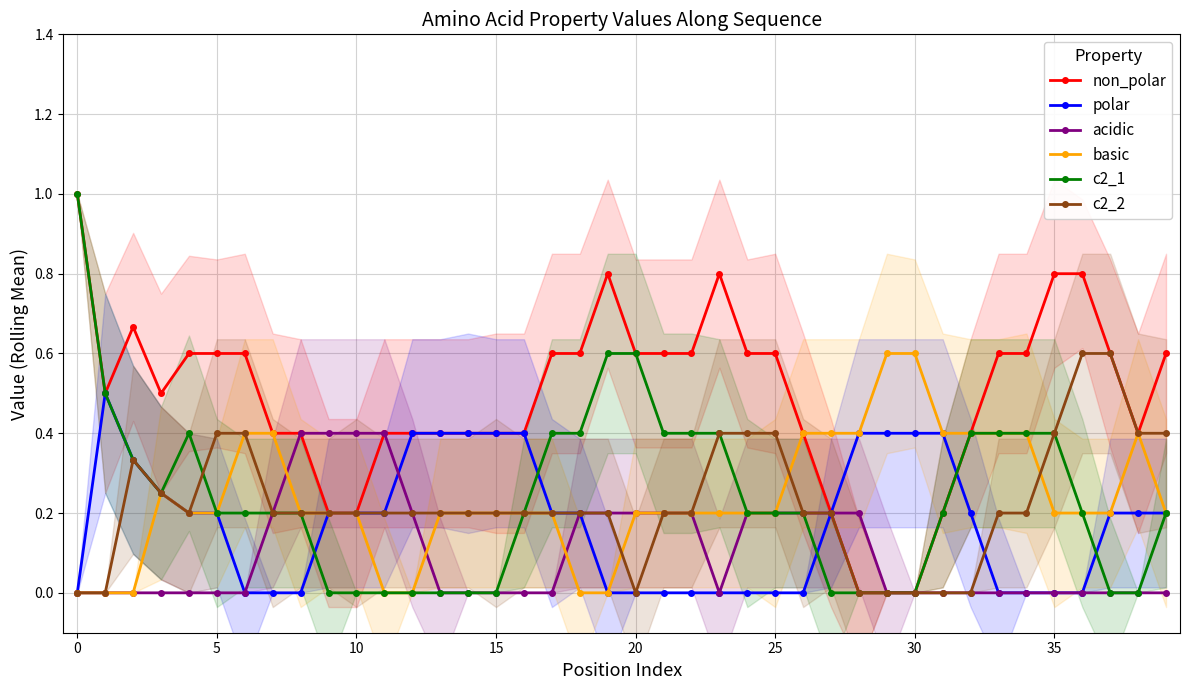

True or false: polar has more than 1 points higher than both neighbors.

False